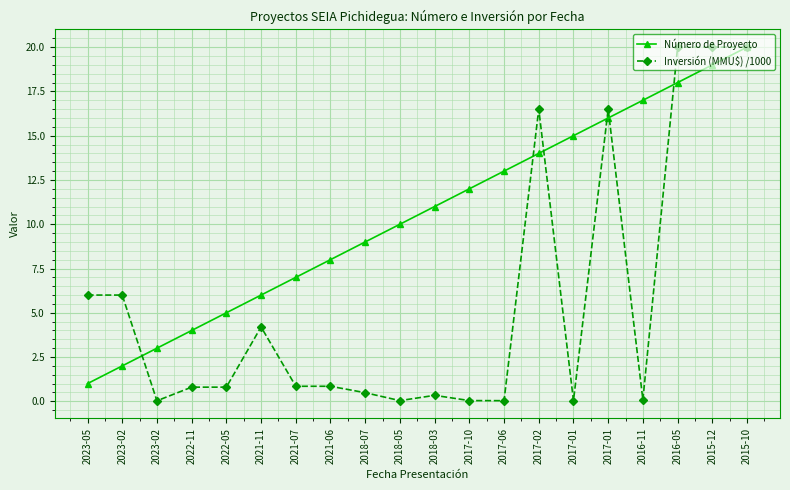

Which series has the widest spread of values?

Inversión (MMU$) /1000